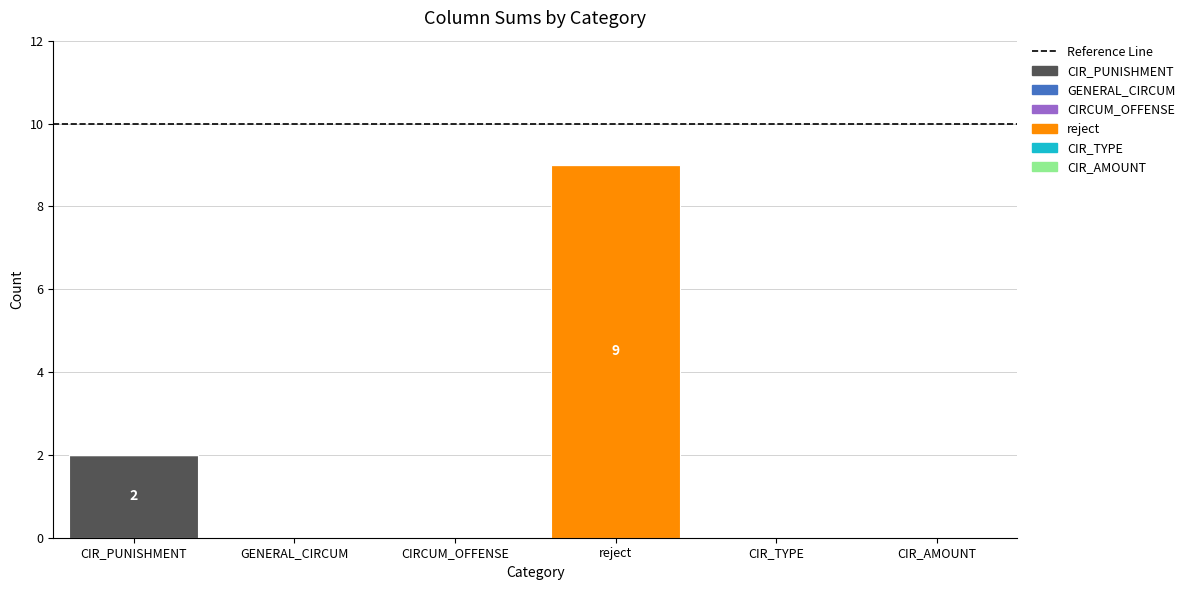

At which category is the sum across all series the highest?

reject